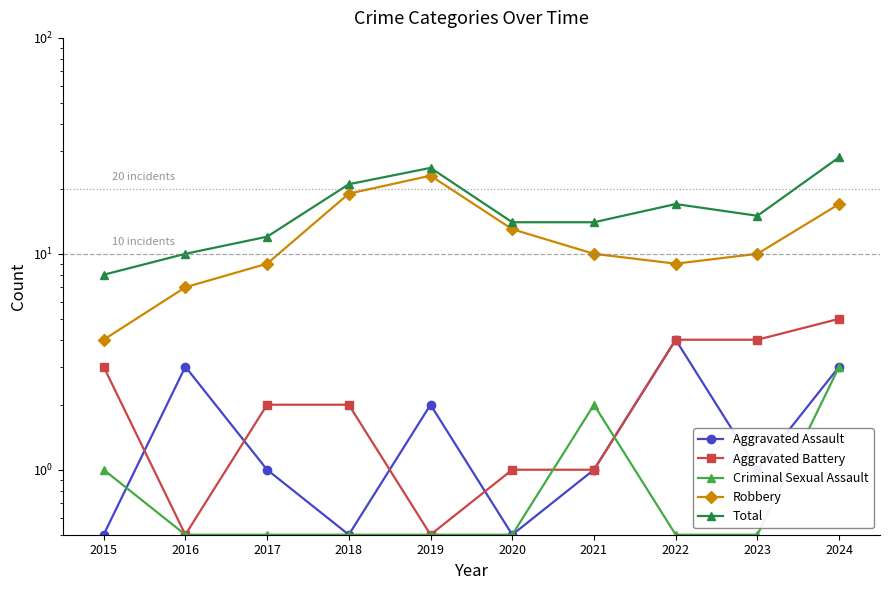

Reading left to right, extract all data points from this chart.

Aggravated Assault: 2015=0.5	2016=3.0	2017=1.0	2018=0.5	2019=2.0	2020=0.5	2021=1.0	2022=4.0	2023=1.0	2024=3.0
Aggravated Battery: 2015=3.0	2016=0.5	2017=2.0	2018=2.0	2019=0.5	2020=1.0	2021=1.0	2022=4.0	2023=4.0	2024=5.0
Criminal Sexual Assault: 2015=1.0	2016=0.5	2017=0.5	2018=0.5	2019=0.5	2020=0.5	2021=2.0	2022=0.5	2023=0.5	2024=3.0
Robbery: 2015=4.0	2016=7.0	2017=9.0	2018=19.0	2019=23.0	2020=13.0	2021=10.0	2022=9.0	2023=10.0	2024=17.0
Total: 2015=8.0	2016=10.0	2017=12.0	2018=21.0	2019=25.0	2020=14.0	2021=14.0	2022=17.0	2023=15.0	2024=28.0